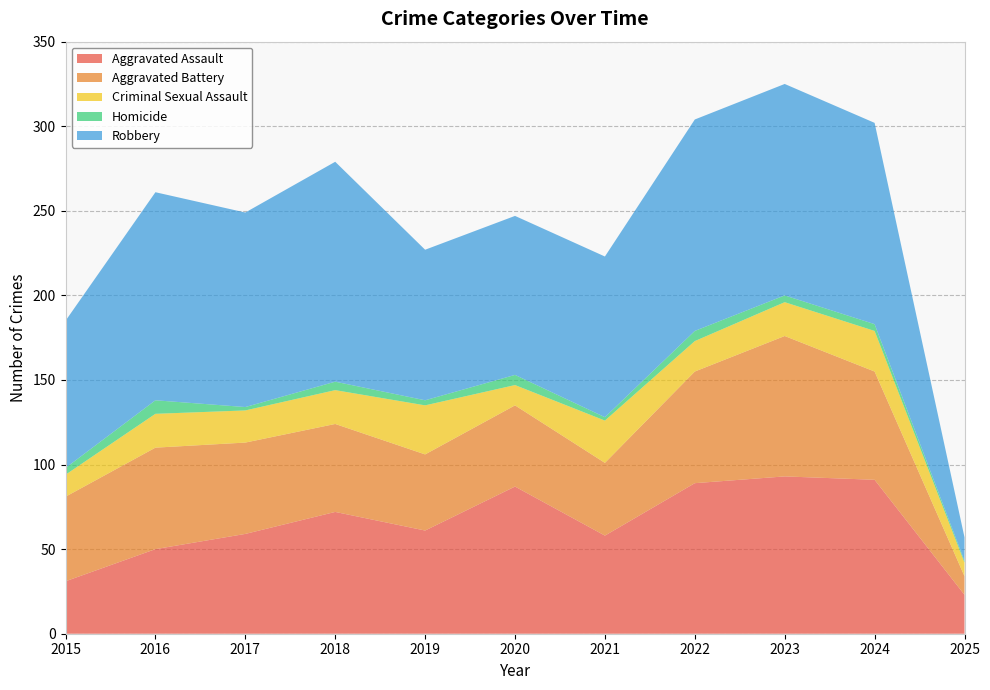

Reading left to right, extract all data points from this chart.

Aggravated Assault: 2015=31	2016=50	2017=59	2018=72	2019=61	2020=87	2021=58	2022=89	2023=93	2024=91	2025=23
Aggravated Battery: 2015=50	2016=60	2017=54	2018=52	2019=45	2020=48	2021=43	2022=66	2023=83	2024=64	2025=11
Criminal Sexual Assault: 2015=13	2016=20	2017=19	2018=20	2019=29	2020=12	2021=25	2022=18	2023=20	2024=24	2025=8
Homicide: 2015=4	2016=8	2017=2	2018=5	2019=3	2020=6	2021=2	2022=6	2023=4	2024=4	2025=1
Robbery: 2015=87	2016=123	2017=115	2018=130	2019=89	2020=94	2021=95	2022=125	2023=125	2024=119	2025=14